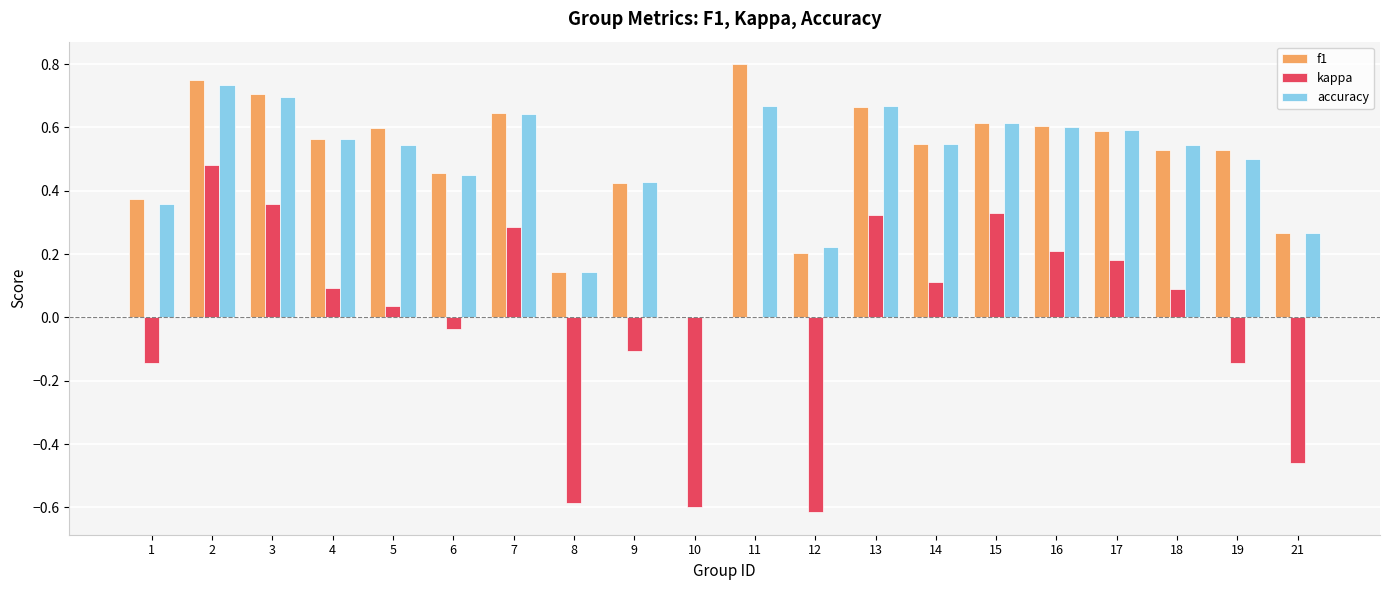

What is the maximum value shown in the chart?

0.8